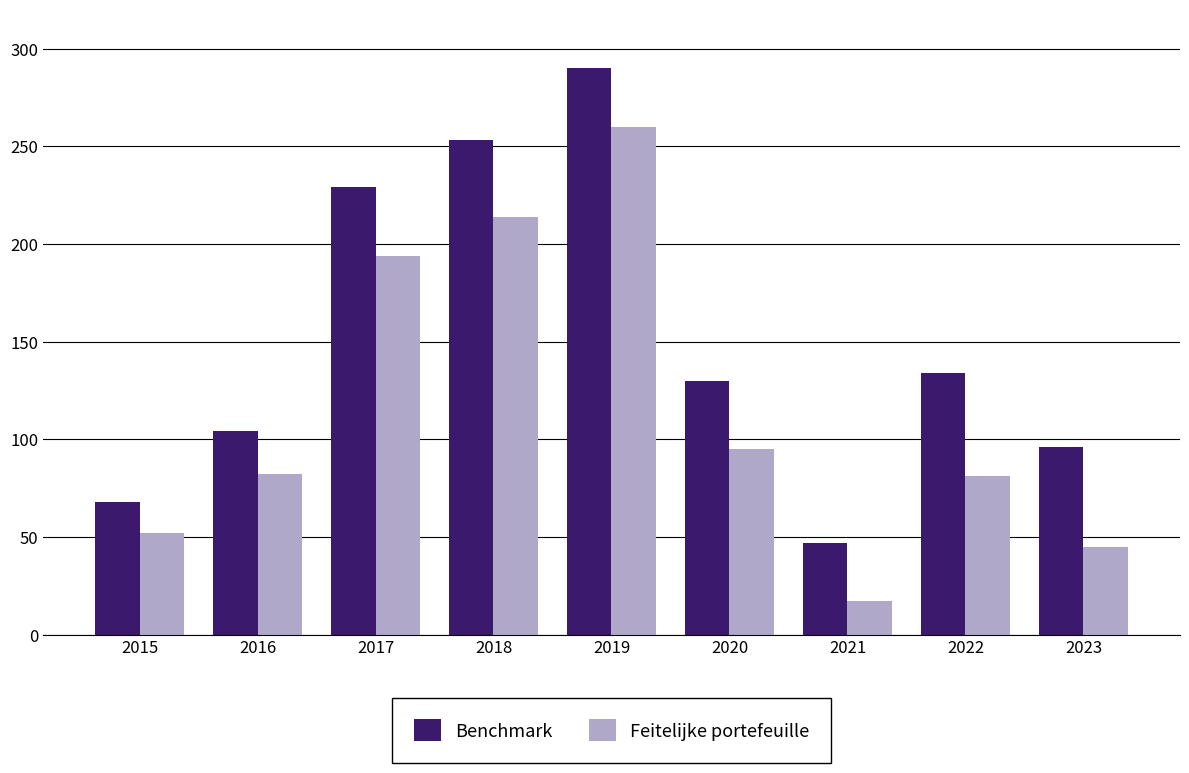

Does the chart contain any negative values?

No